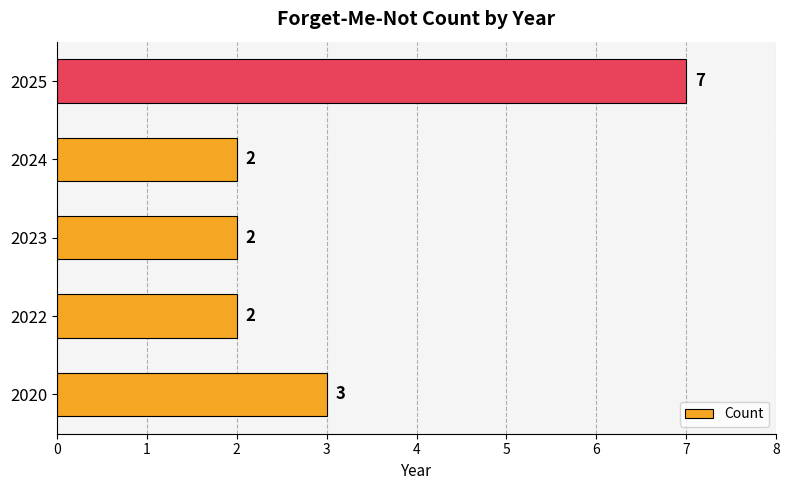

What is the average value?

3